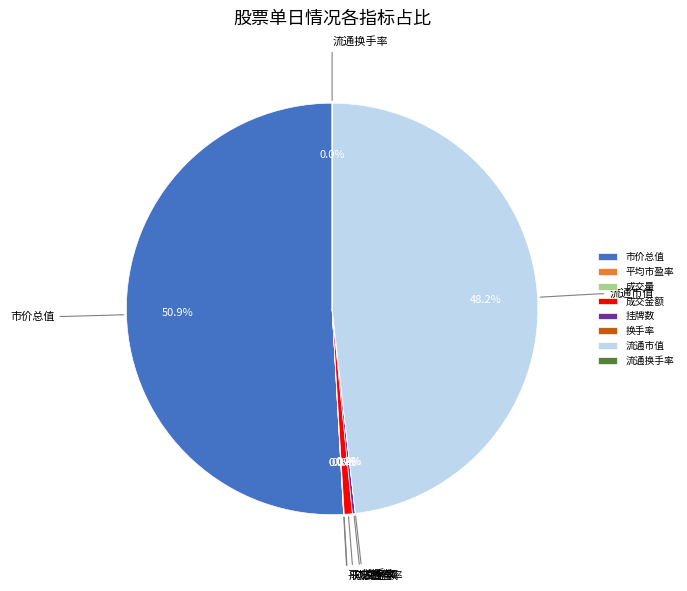

Is 市价总值 the majority of the pie?

Yes